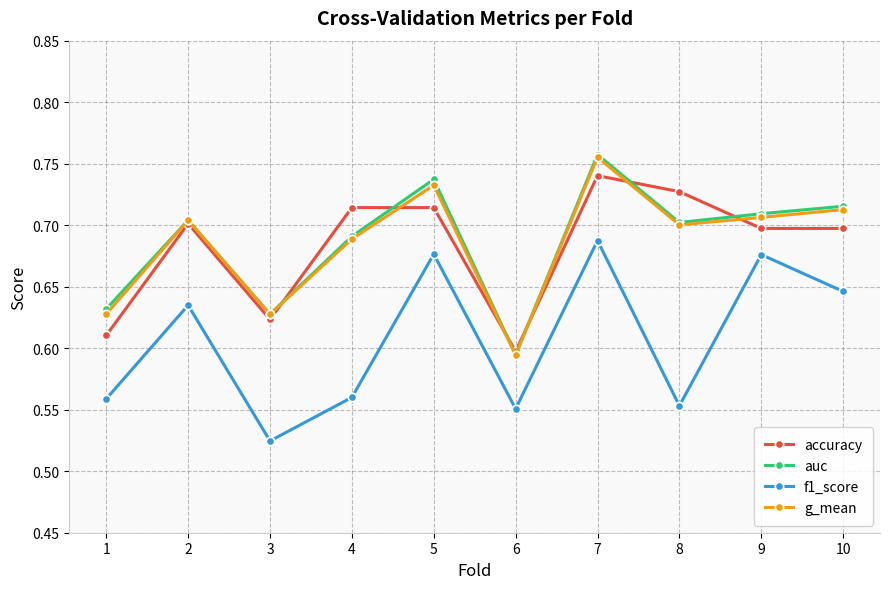

True or false: f1_score and g_mean cross at least once.

False